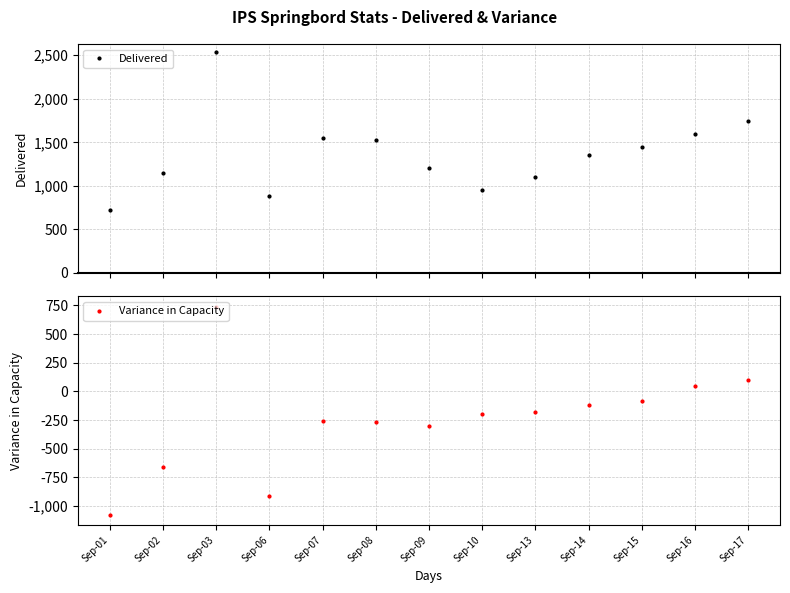

How many interior local peaks does the Variance in Capacity series have?

2